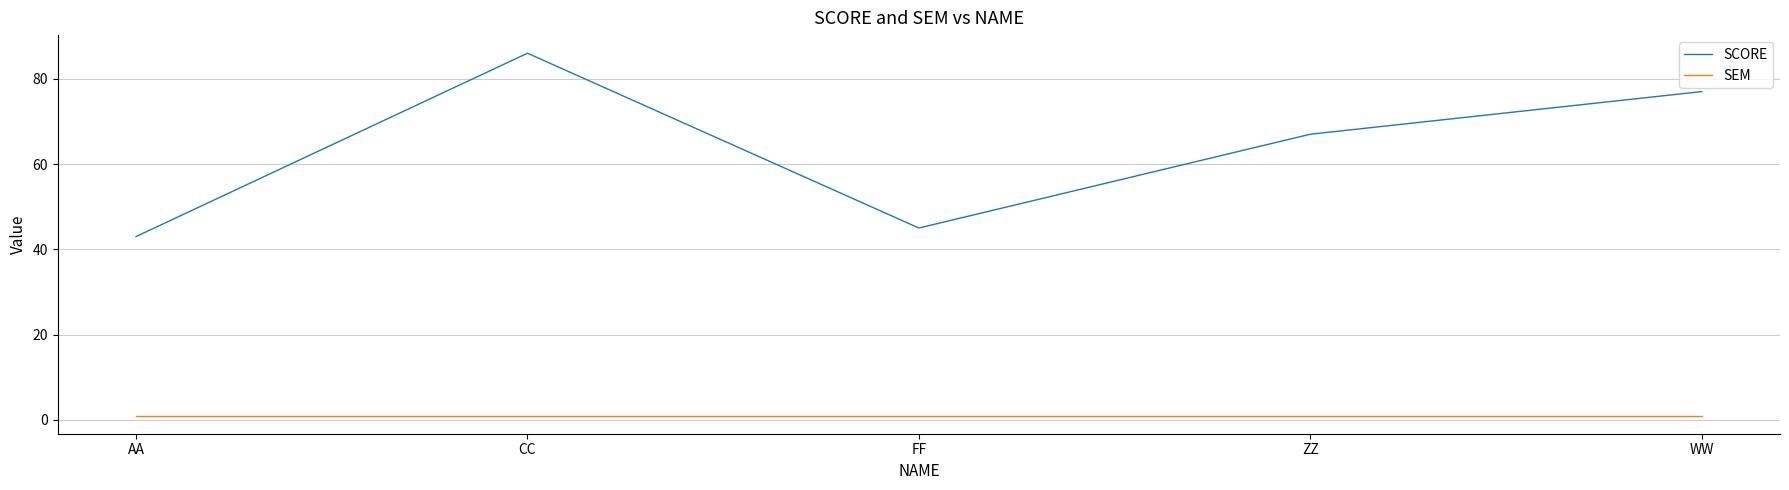

What is the greatest value displayed?

86